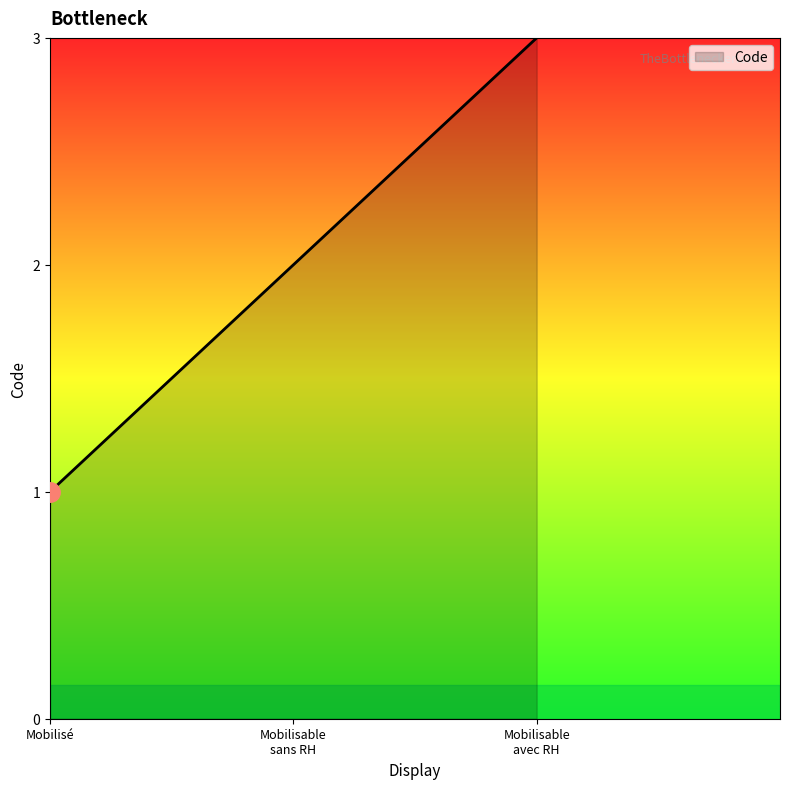

Does the chart display data point markers on the line(s)?

No